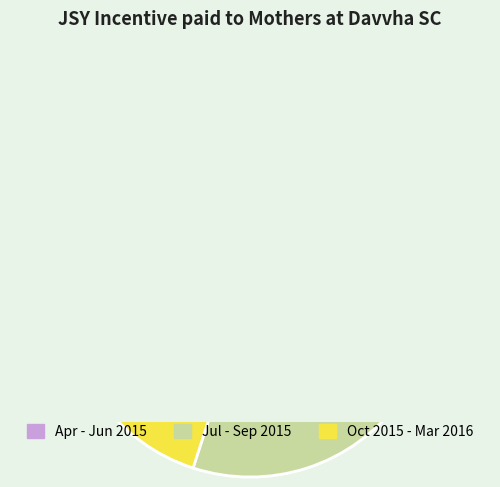

To the nearest percent, what is the difference between the Oct-2015 and Jul-2015 slice percentages?

18%